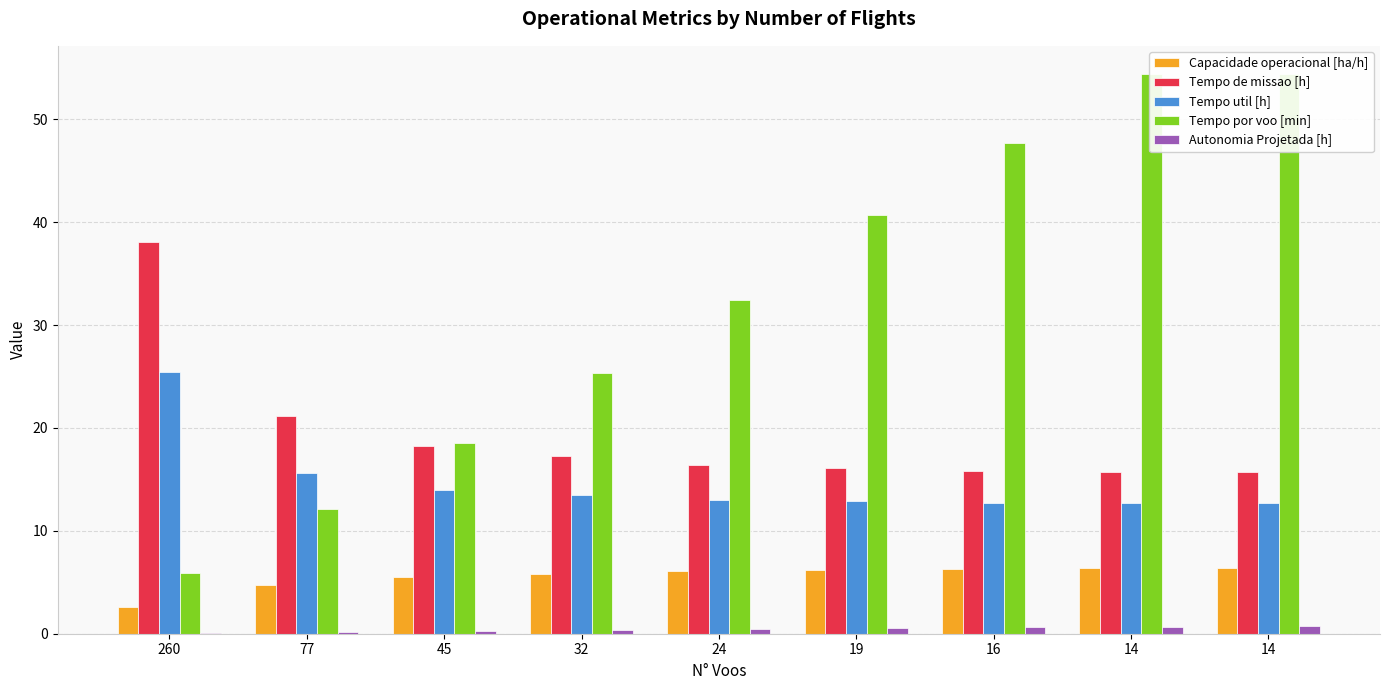

Is it true that Tempo de missao [h] equals 4.2 at 24?

False